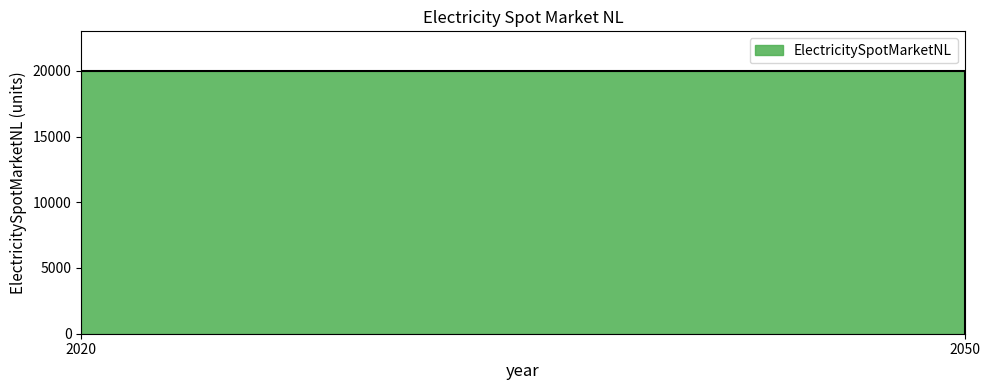

How many lines are shown in the chart?

1